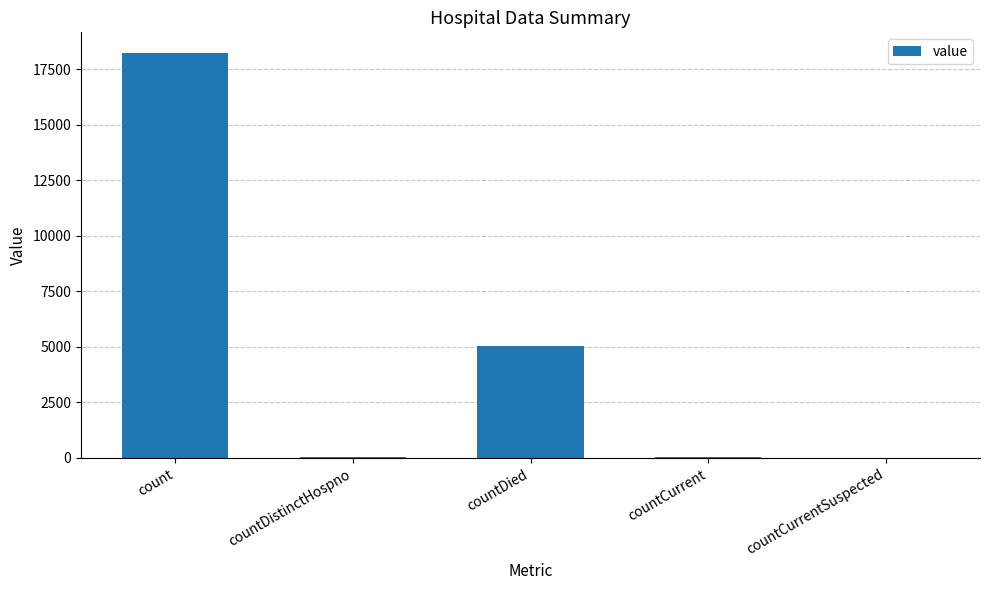

What is the sum of all values?

23403